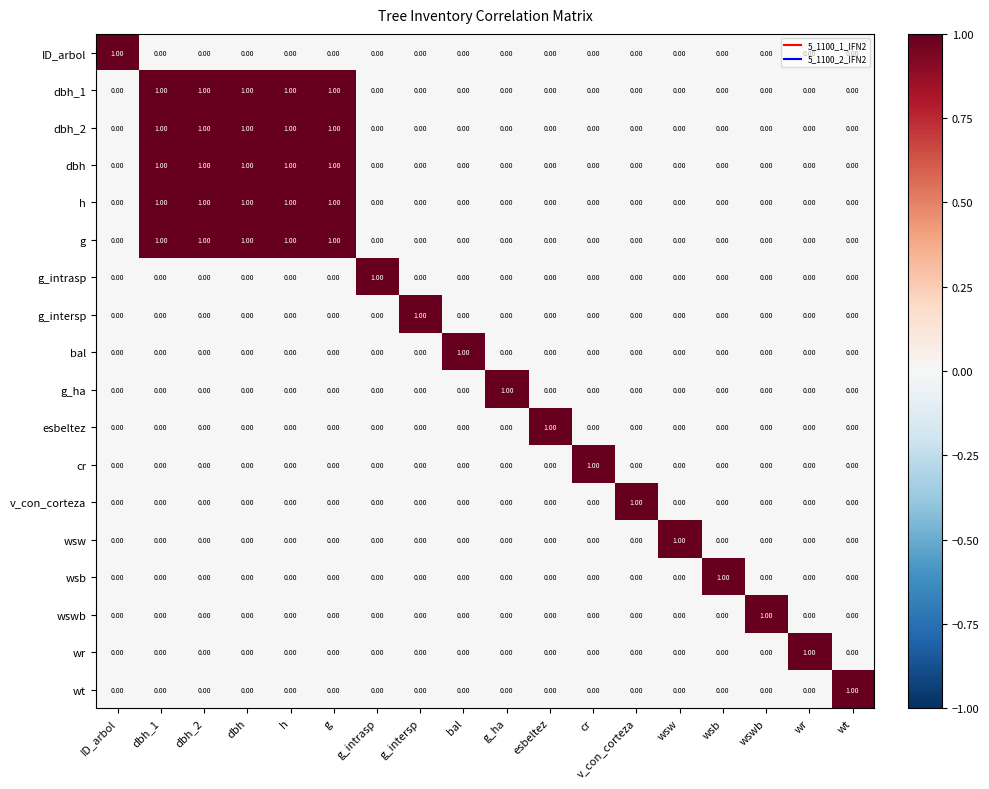

At how many categories does at least one series exceed 0?

18